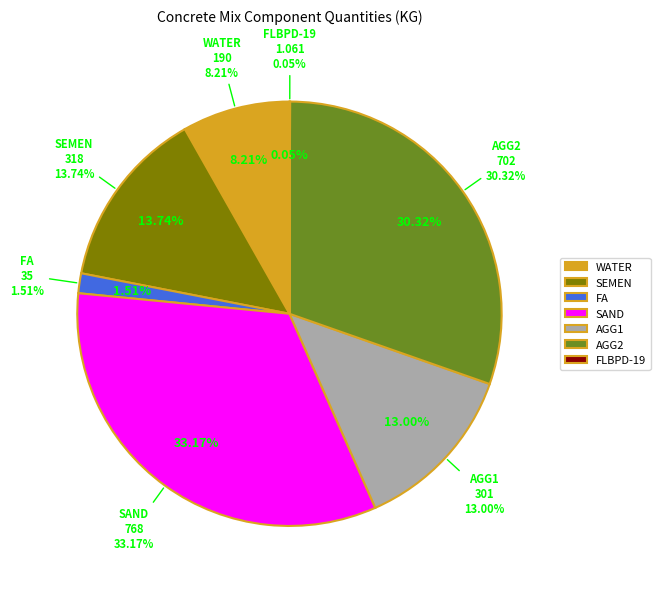

How many slices are in this pie chart?

7